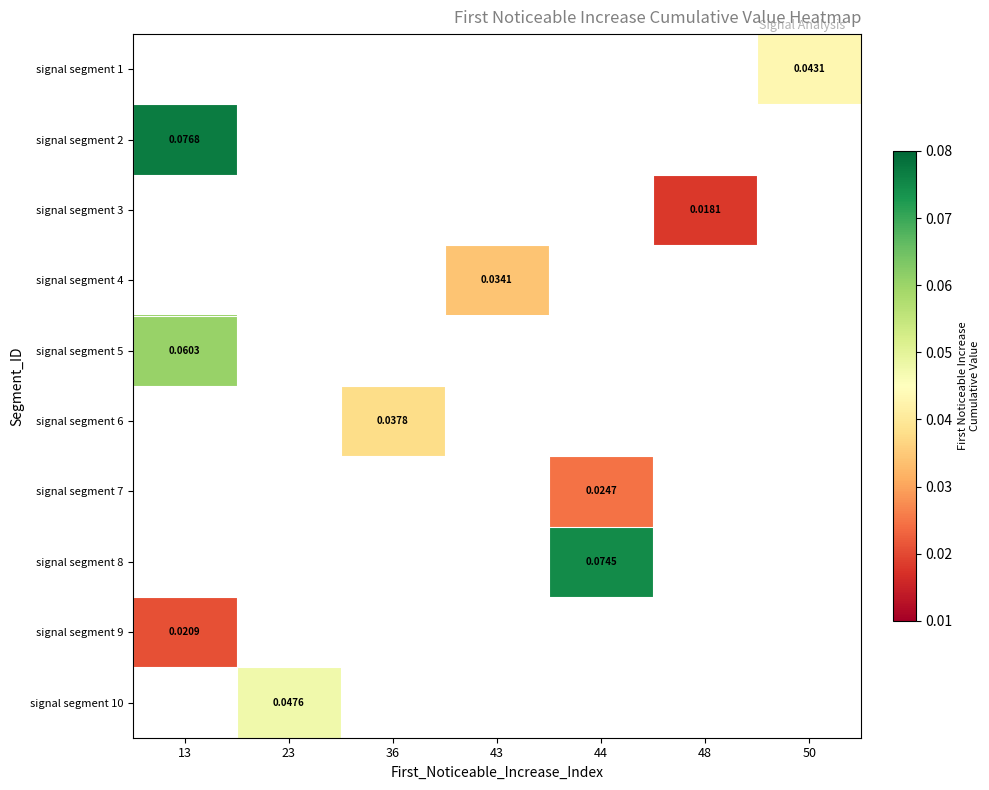

Is the value of signal segment 2 at 13 greater than the value of signal segment 8 at 44?

Yes